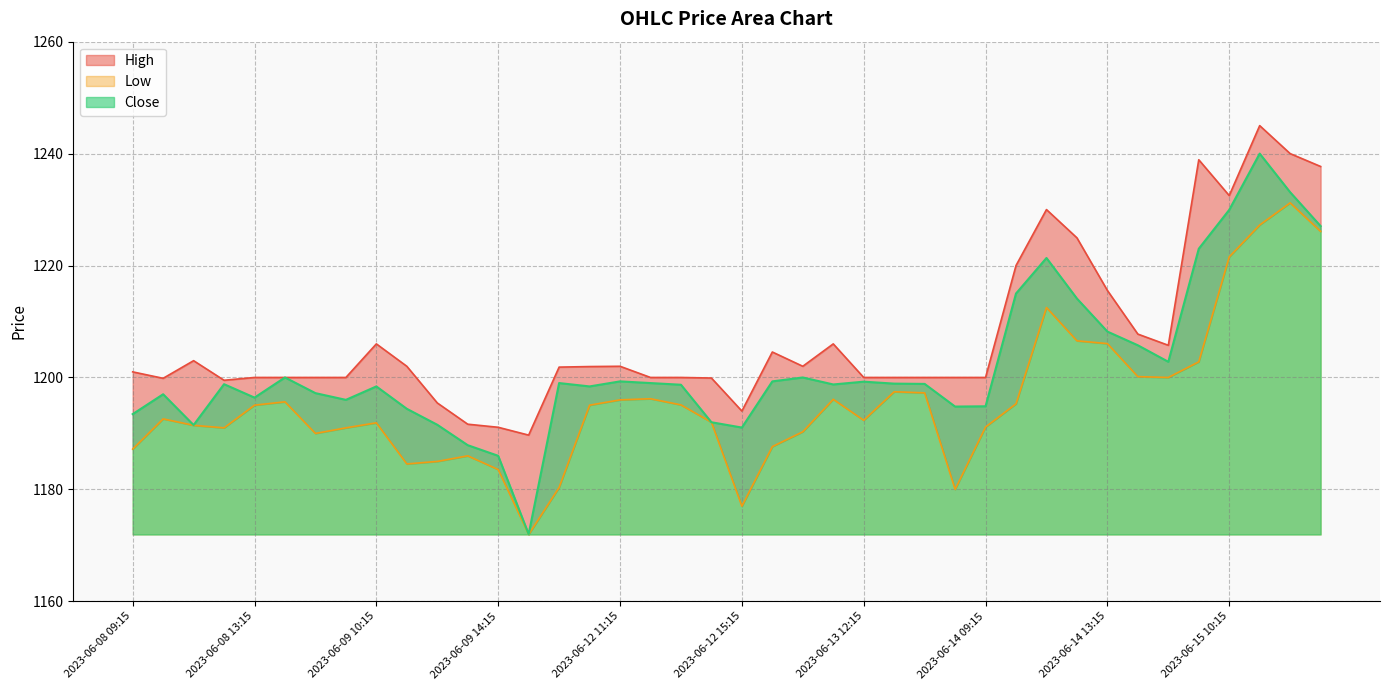

How many data points in High are less than 1201?

19